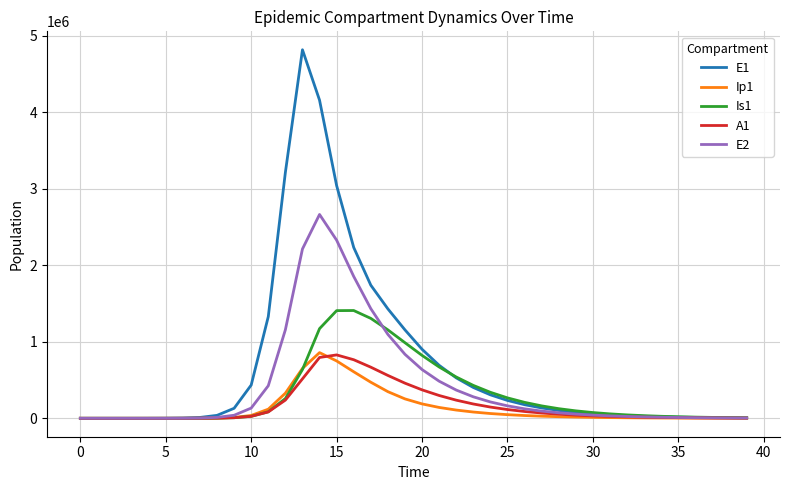

Which series has the widest spread of values?

E1